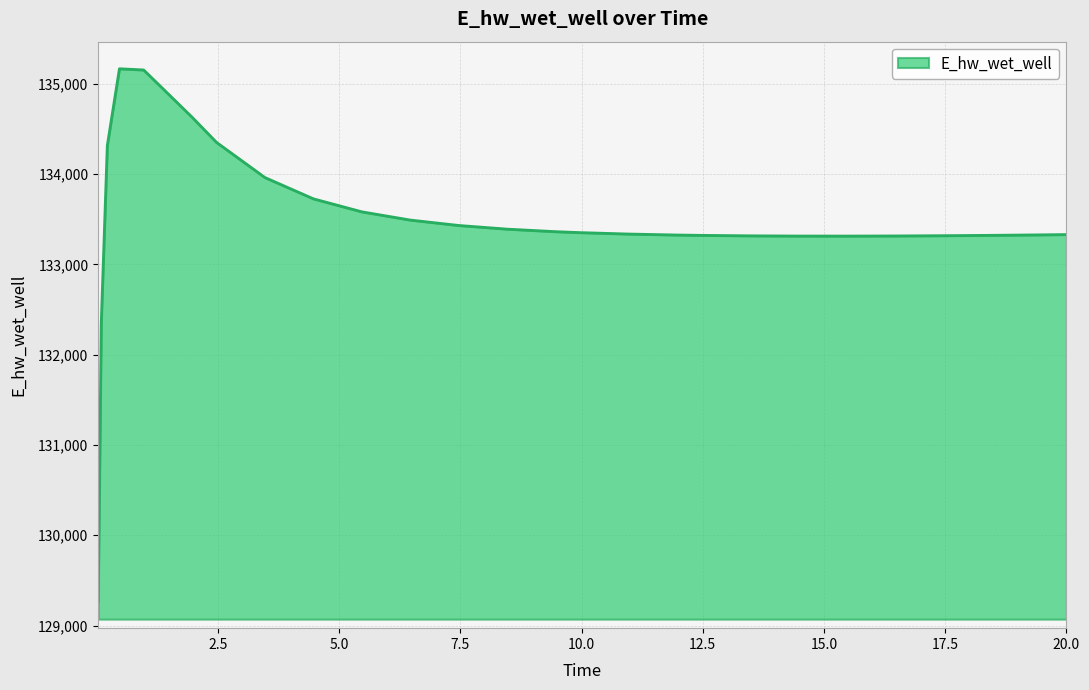

What is the maximum value shown in the chart?

135167.9